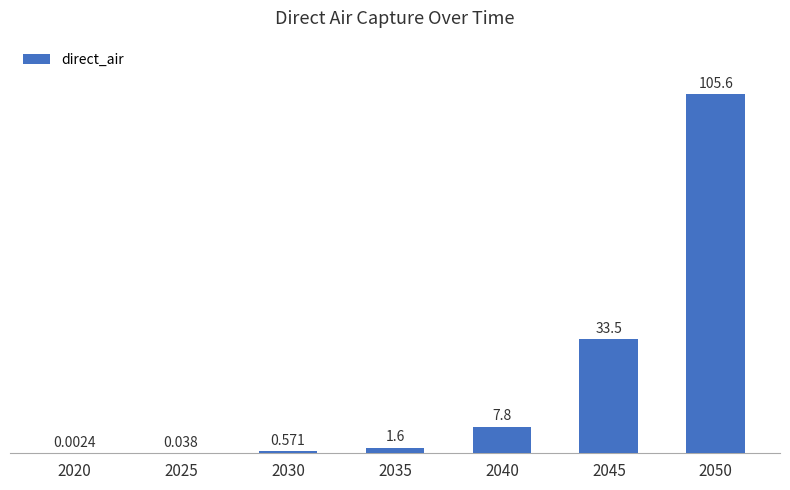

Are the bars horizontal?

No